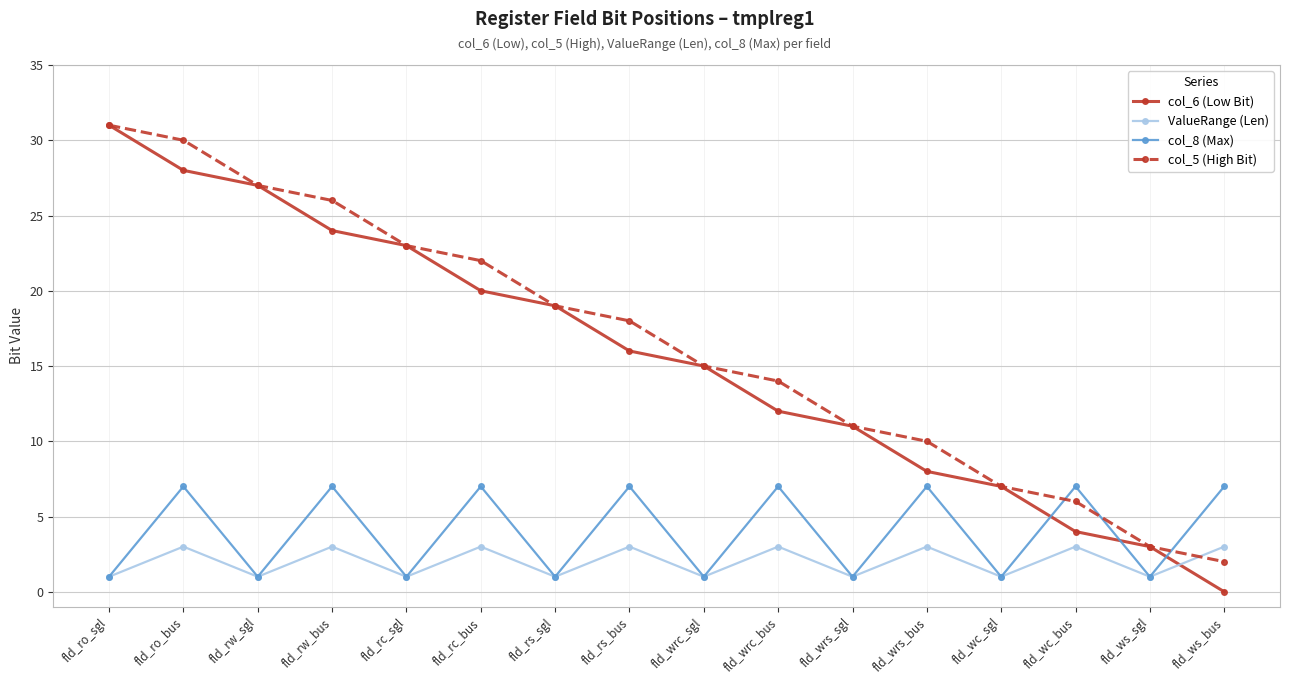

Reading left to right, list all the values displayed in this chart.

col_6 (Low Bit): fld_ro_sgl=31	fld_ro_bus=28	fld_rw_sgl=27	fld_rw_bus=24	fld_rc_sgl=23	fld_rc_bus=20	fld_rs_sgl=19	fld_rs_bus=16	fld_wrc_sgl=15	fld_wrc_bus=12	fld_wrs_sgl=11	fld_wrs_bus=8	fld_wc_sgl=7	fld_wc_bus=4	fld_ws_sgl=3	fld_ws_bus=0
ValueRange (Len): fld_ro_sgl=1	fld_ro_bus=3	fld_rw_sgl=1	fld_rw_bus=3	fld_rc_sgl=1	fld_rc_bus=3	fld_rs_sgl=1	fld_rs_bus=3	fld_wrc_sgl=1	fld_wrc_bus=3	fld_wrs_sgl=1	fld_wrs_bus=3	fld_wc_sgl=1	fld_wc_bus=3	fld_ws_sgl=1	fld_ws_bus=3
col_8 (Max): fld_ro_sgl=1	fld_ro_bus=7	fld_rw_sgl=1	fld_rw_bus=7	fld_rc_sgl=1	fld_rc_bus=7	fld_rs_sgl=1	fld_rs_bus=7	fld_wrc_sgl=1	fld_wrc_bus=7	fld_wrs_sgl=1	fld_wrs_bus=7	fld_wc_sgl=1	fld_wc_bus=7	fld_ws_sgl=1	fld_ws_bus=7
col_5 (High Bit): fld_ro_sgl=31	fld_ro_bus=30	fld_rw_sgl=27	fld_rw_bus=26	fld_rc_sgl=23	fld_rc_bus=22	fld_rs_sgl=19	fld_rs_bus=18	fld_wrc_sgl=15	fld_wrc_bus=14	fld_wrs_sgl=11	fld_wrs_bus=10	fld_wc_sgl=7	fld_wc_bus=6	fld_ws_sgl=3	fld_ws_bus=2